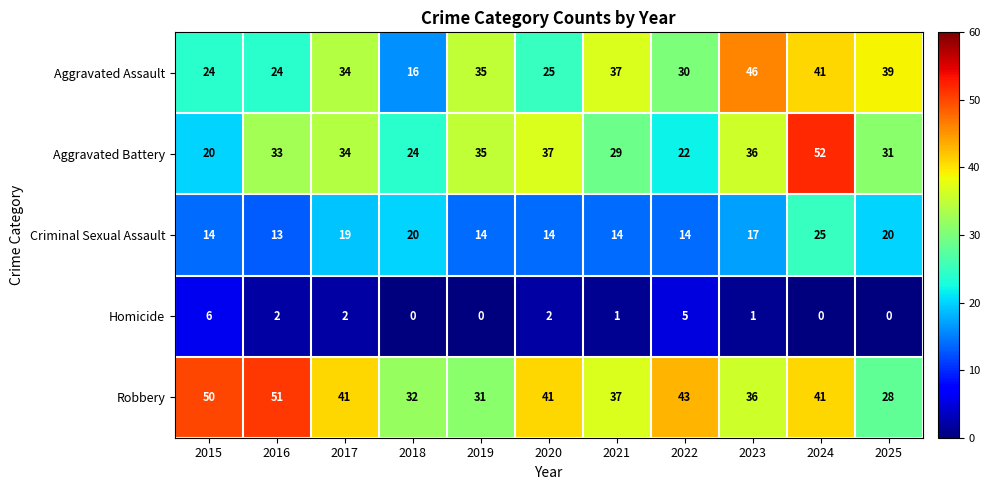

How many categories are shown in the chart?

11